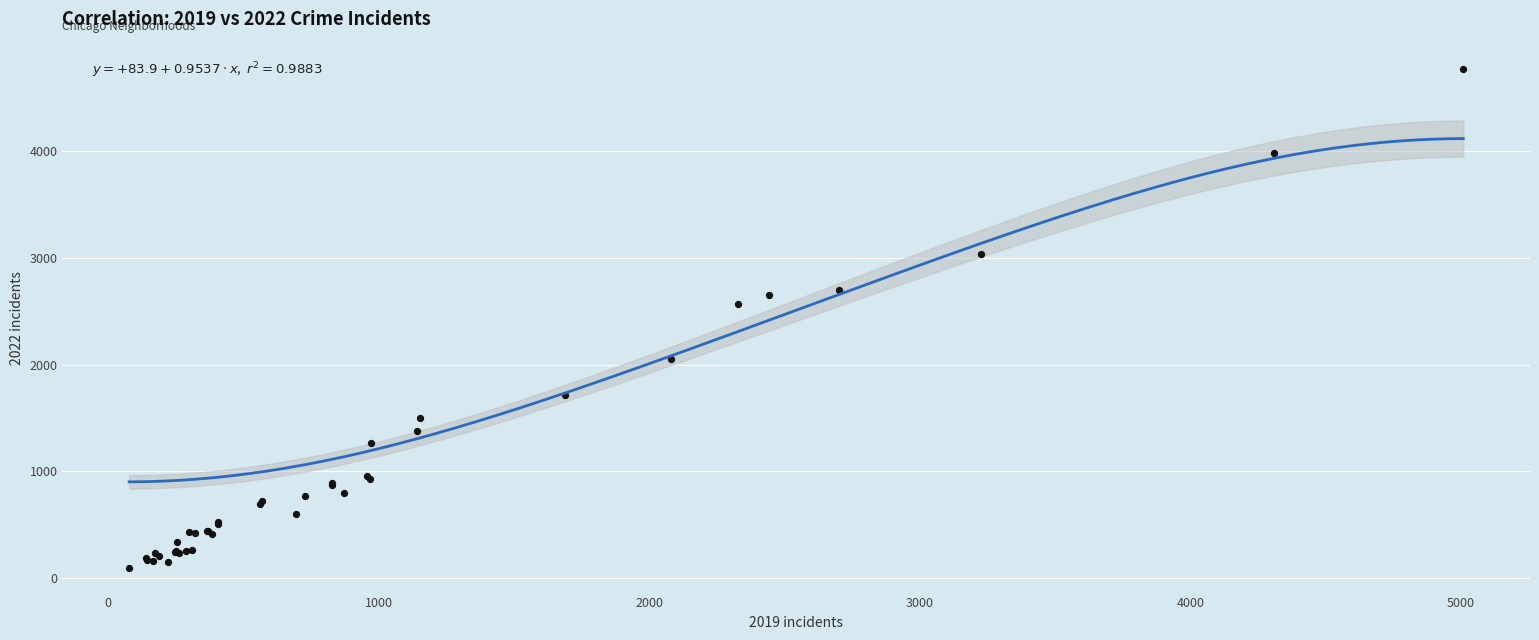

What Y value in the scatter plot is closest to 2431?

2566